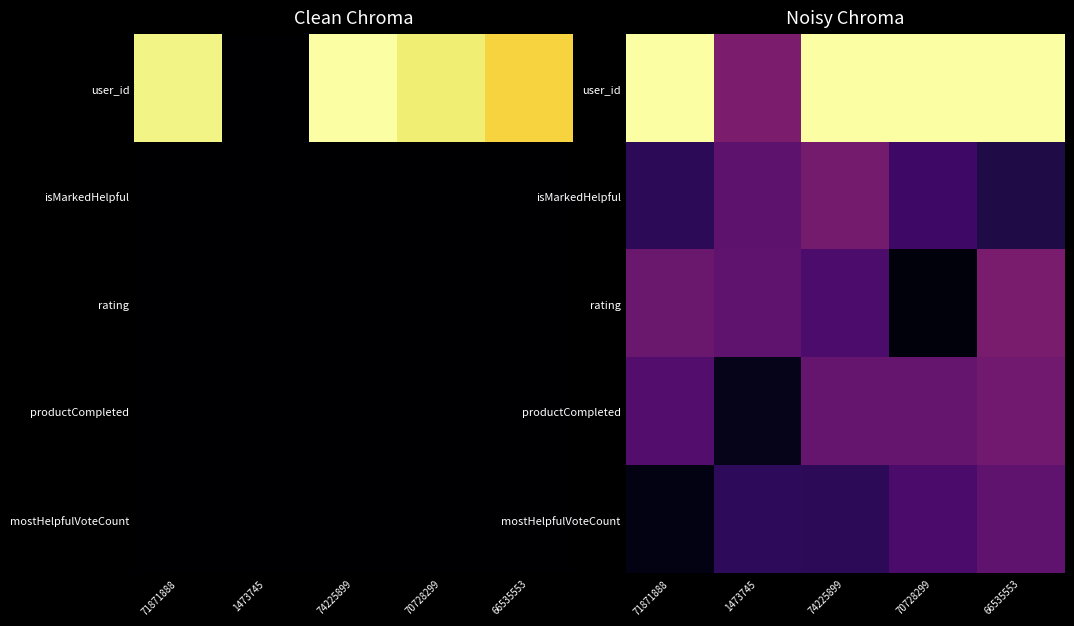

Reading left to right, what are all the values shown in this chart?

row_0: 71871888=1.0	1473745=0.3	74225899=1.0	70728299=1.0	66535553=1.0
row_1: 71871888=0.2	1473745=0.3	74225899=0.3	70728299=0.2	66535553=0.1
row_2: 71871888=0.3	1473745=0.3	74225899=0.2	70728299=0.0	66535553=0.3
row_3: 71871888=0.2	1473745=0.0	74225899=0.3	70728299=0.3	66535553=0.3
row_4: 71871888=0.0	1473745=0.2	74225899=0.2	70728299=0.2	66535553=0.3